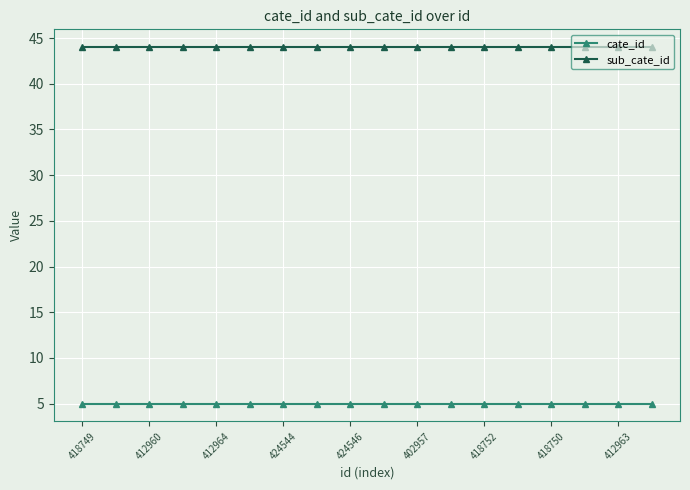

What is the average value of the sub_cate_id series?

44